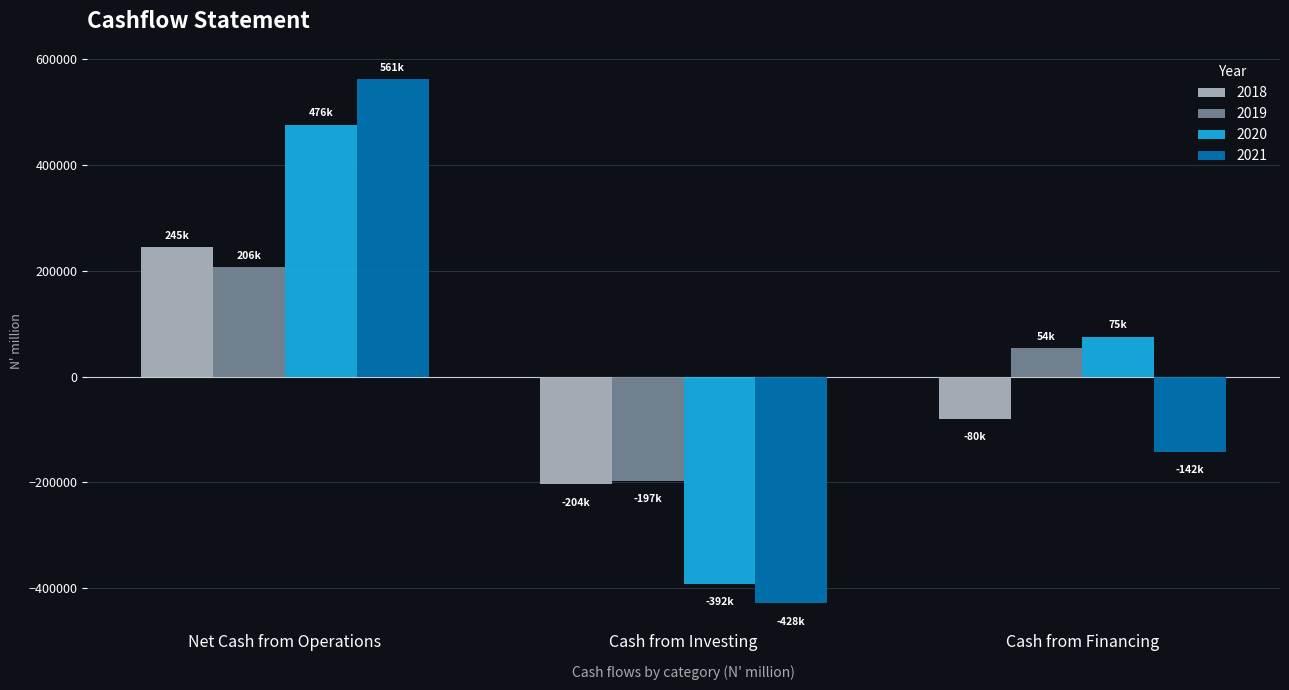

Where is 2021 nearest to the value 66652?

Cash from Financing